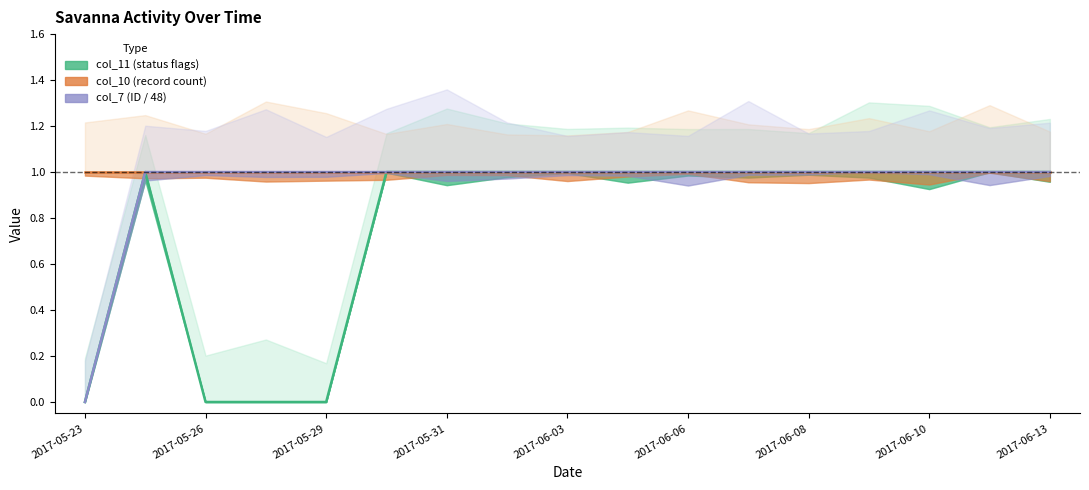

What is the label of the 10th point from the right?

2017-06-02